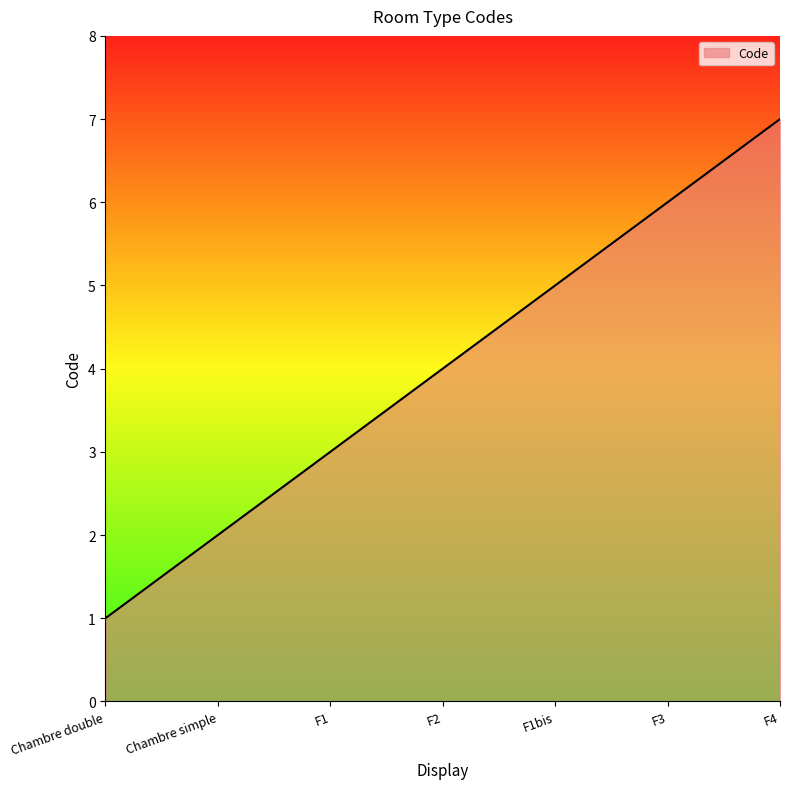

What is the change in value from Chambre simple to F4?

+5